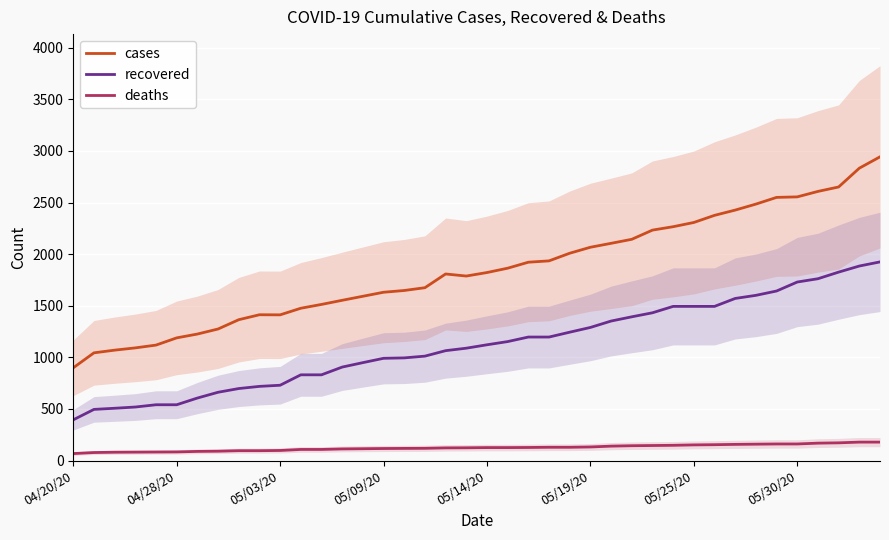

What is the value of the cases point at the 29th from the left?

2233